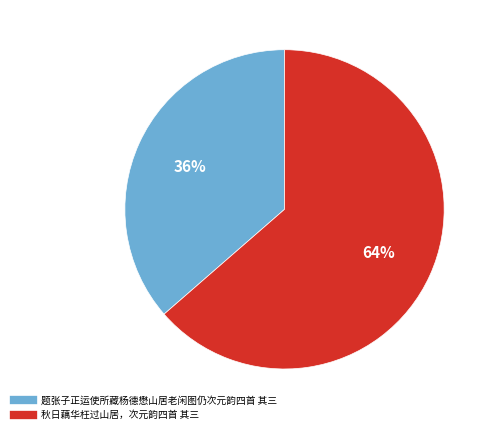

Which has a higher value, 题张子正运使所藏杨德懋山居老闲图仍次元韵四首 其三 or 秋日藕华枉过山居，次元韵四首 其三?

秋日藕华枉过山居，次元韵四首 其三